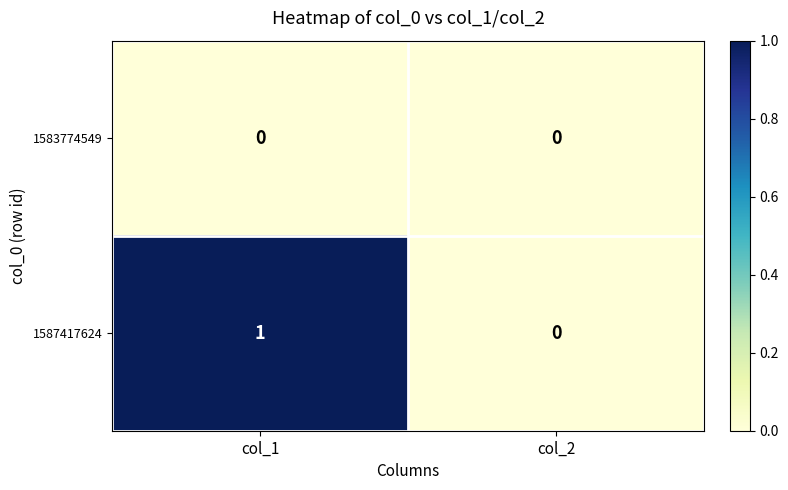

Is the value of 1587417624 at col_1 greater than the value of 1583774549 at col_2?

Yes